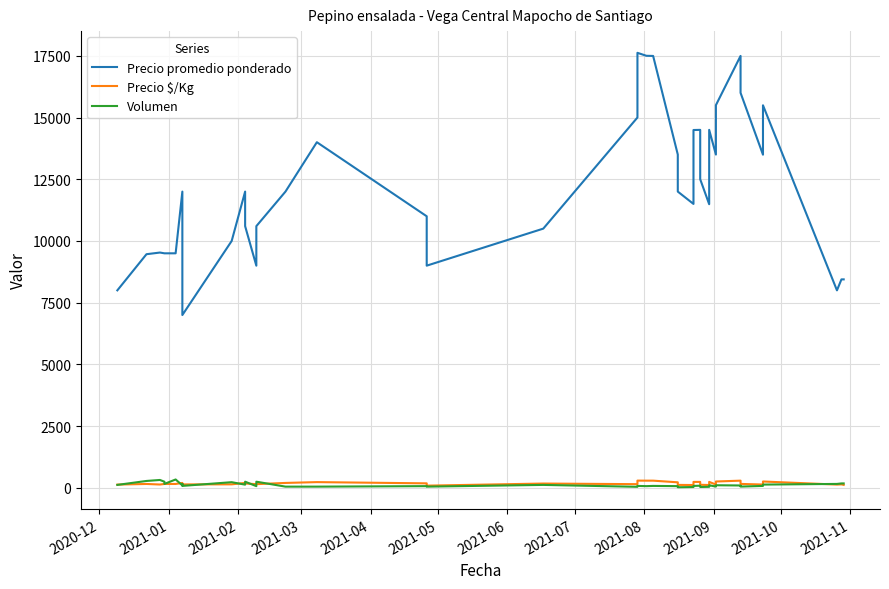

What is the average value of the Volumen series?

122